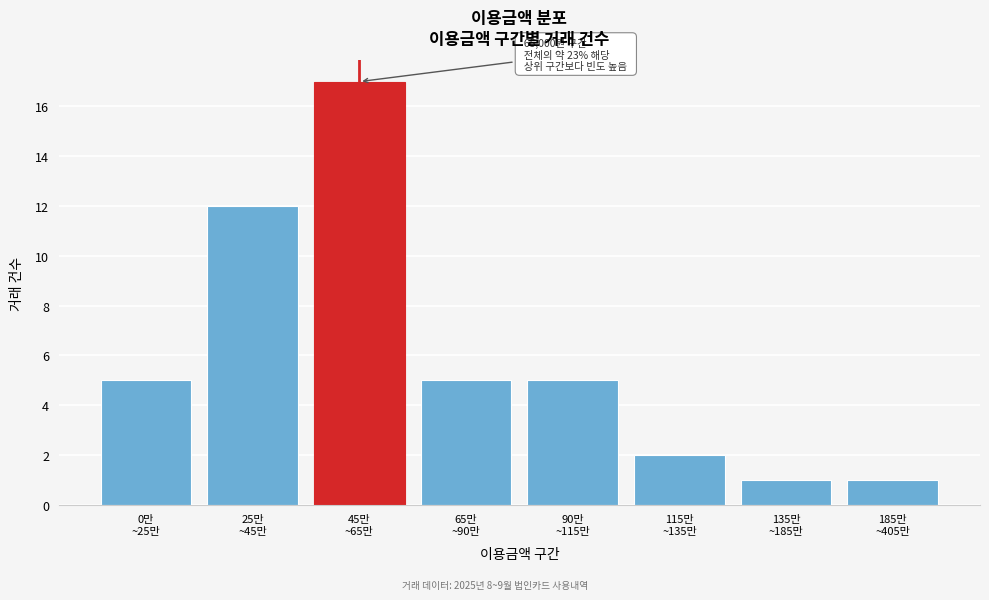

Reading left to right, transcribe all the data shown in this chart.

5	12	17	5	5	2	1	1